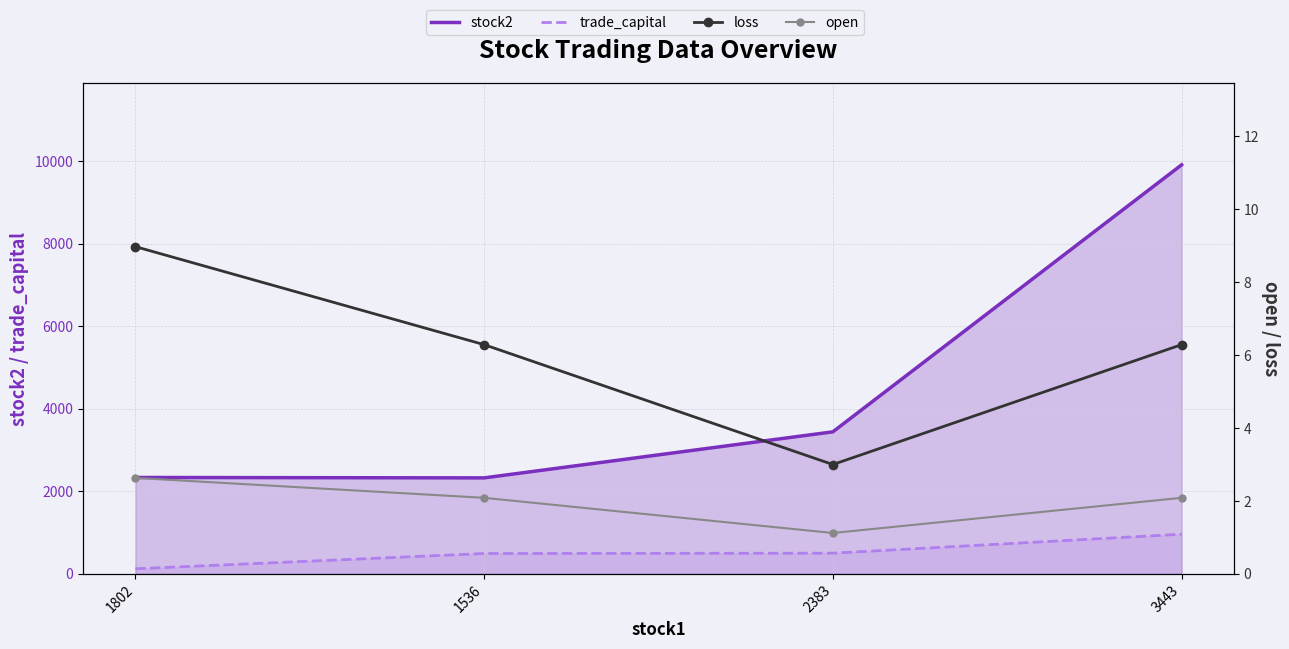

Reading left to right, extract all data points from this chart.

stock2: 1802=2337.0	1536=2327.0	2383=3443.0	3443=9914.0
trade_capital: 1802=124.2	1536=494.4	2383=502.4	3443=962.0
loss: 1802=9.0	1536=6.3	2383=3.0	3443=6.3
open: 1802=2.6	1536=2.1	2383=1.1	3443=2.1